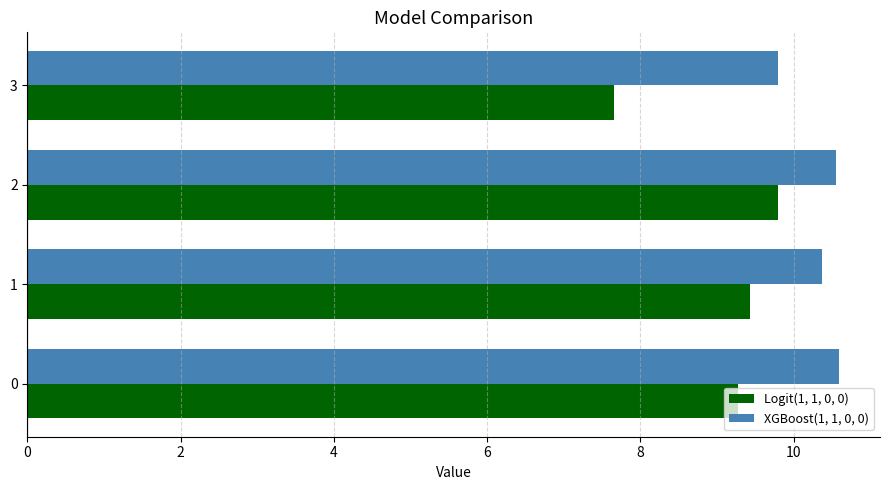

Which series has the widest spread of values?

Logit(1, 1, 0, 0)